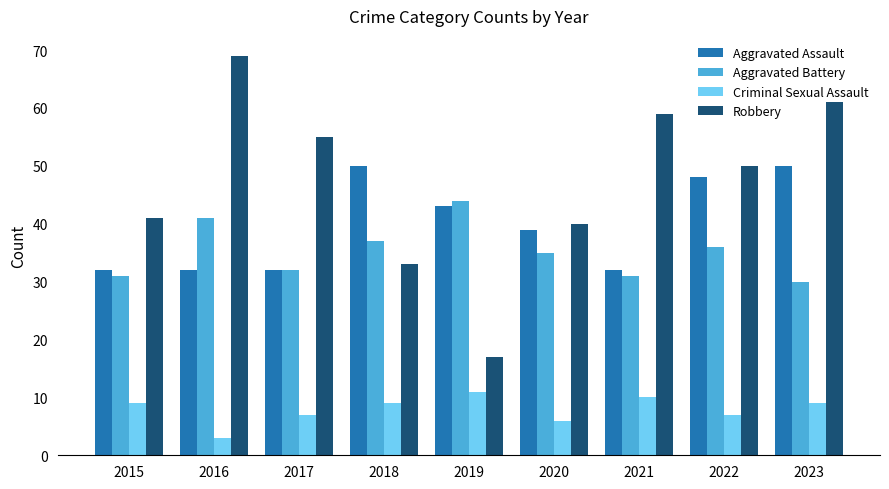

The Aggravated Assault series shows 32 at 2015. True or false?

True